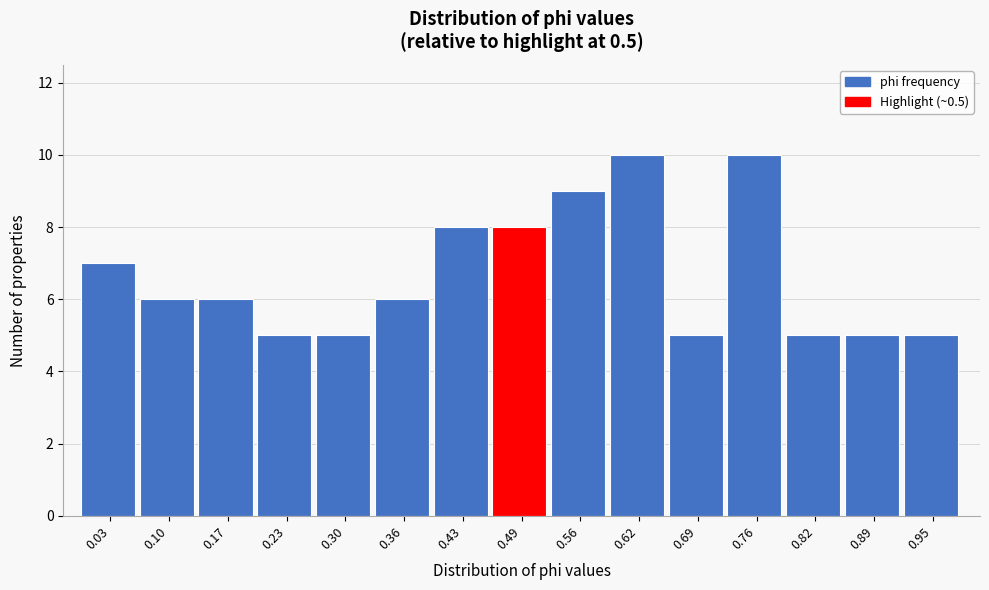

How tall is the bar that spans 0.39 to 0.46 on the x-axis? Neither the bar edges nor the heights are printed on the chart, so give them approximately, as read against the axes.

8